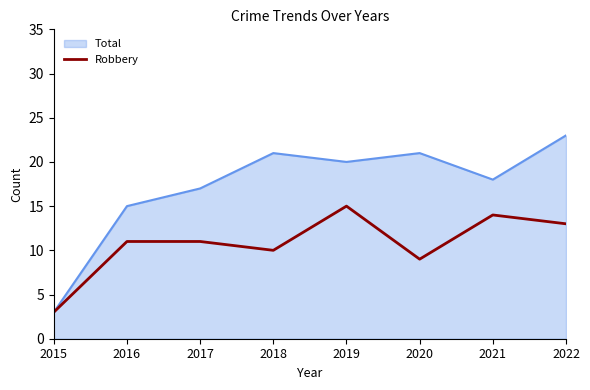

Is the value of Total at 2016 greater than the value of Robbery at 2021?

Yes